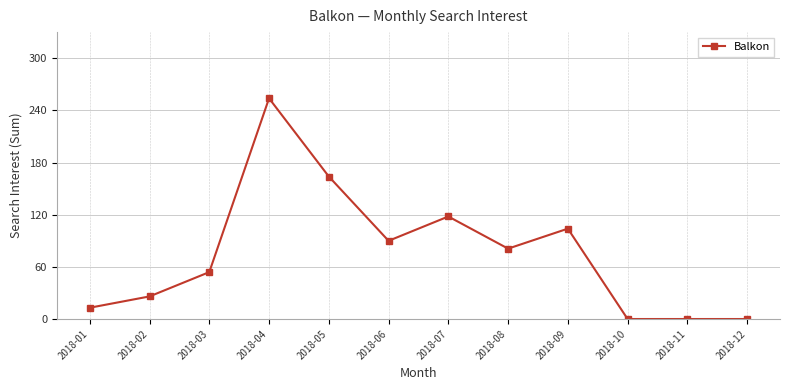

Is this an area chart (filled region under the line)?

No